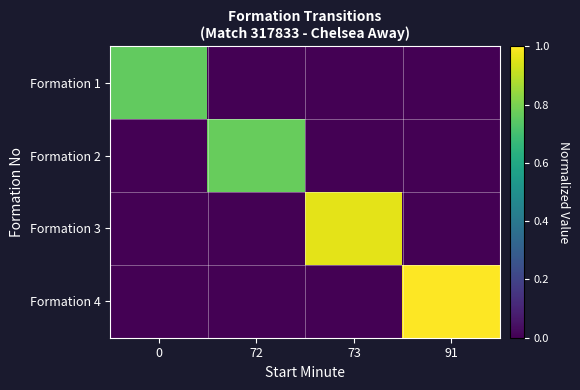

At 73, list the series in order from smallest to largest.

Formation 1, Formation 2, Formation 4, Formation 3